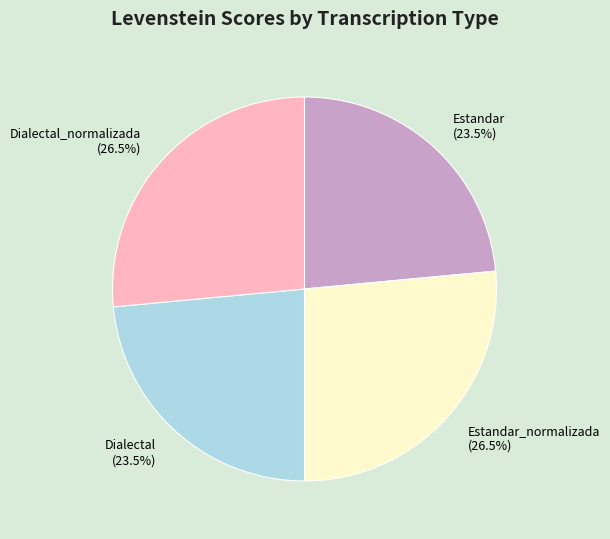

Between Estandar_normalizada (26.5%) and Estandar (23.5%), which is larger?

Estandar_normalizada (26.5%)